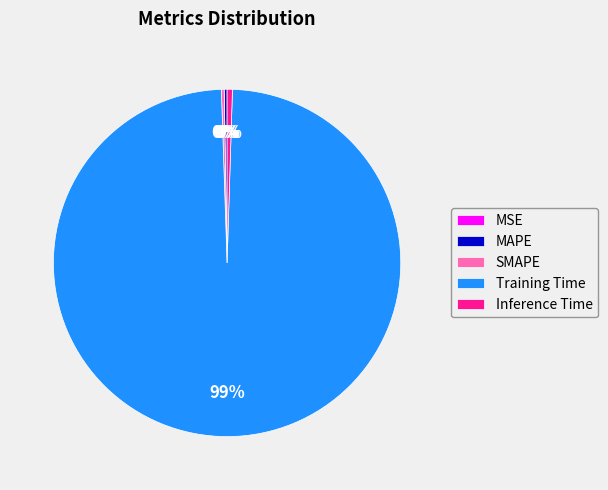

Is it true that Inference Time is 0% of the pie?

True